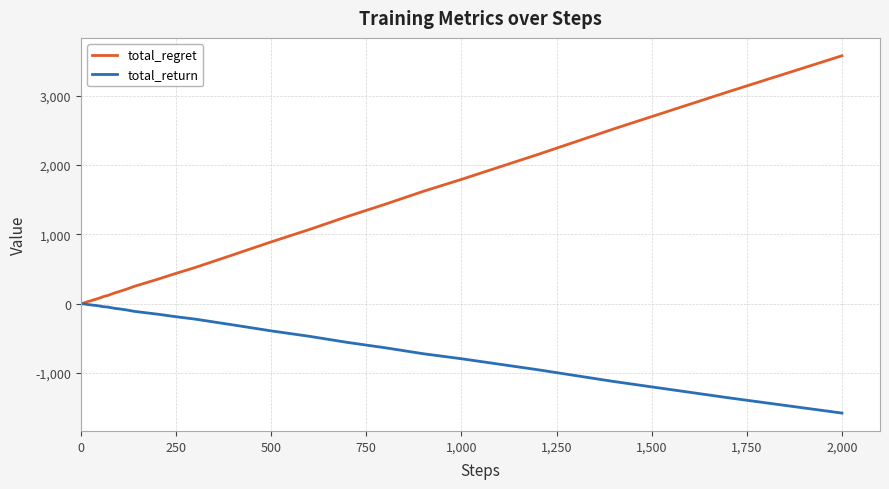

Rank the series by their average value, from lowest to highest.

total_return, total_regret